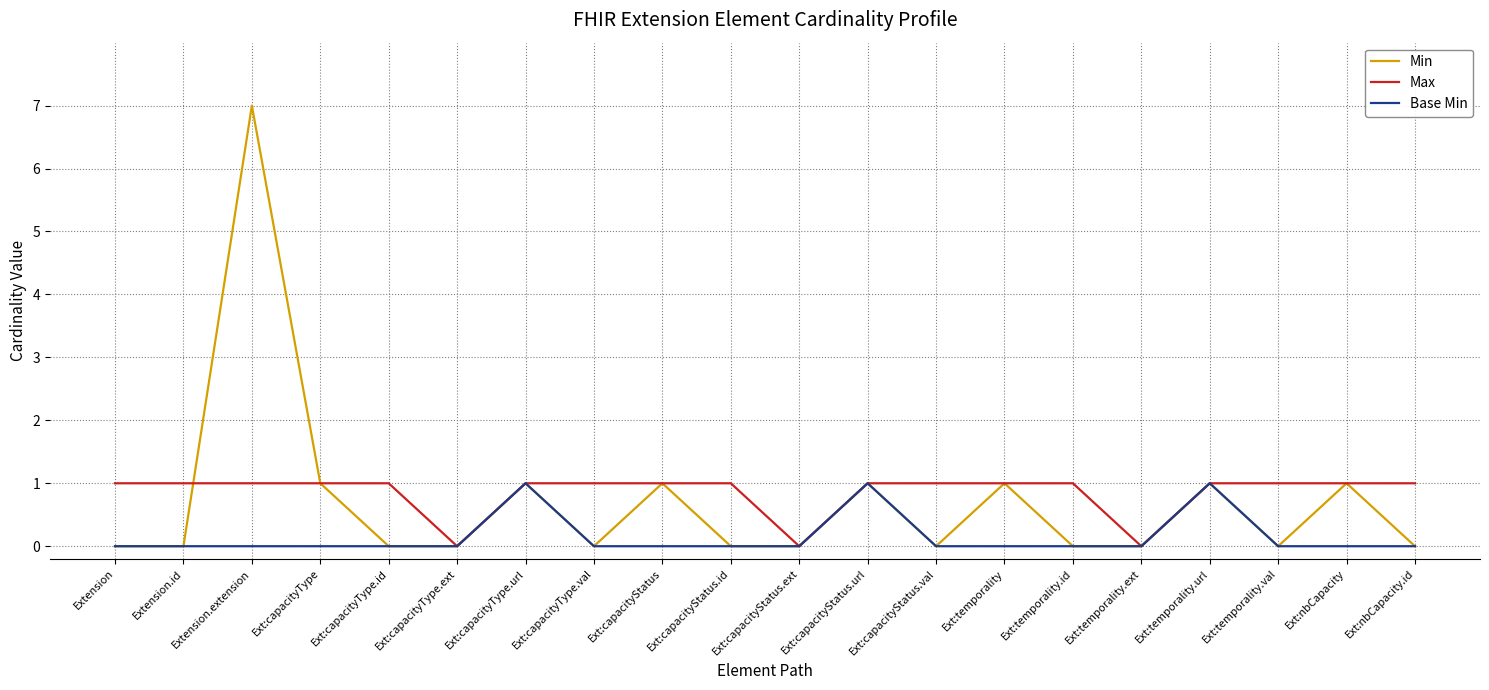

Is it true that Min equals -4 at Ext:temporality.ext?

False